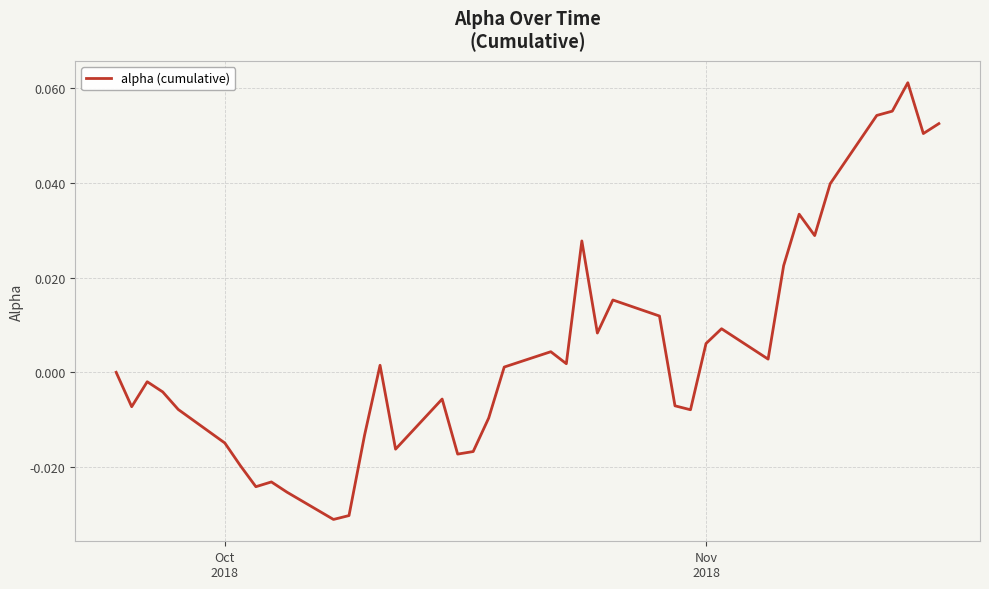

What is the difference between the maximum and minimum values?

0.1